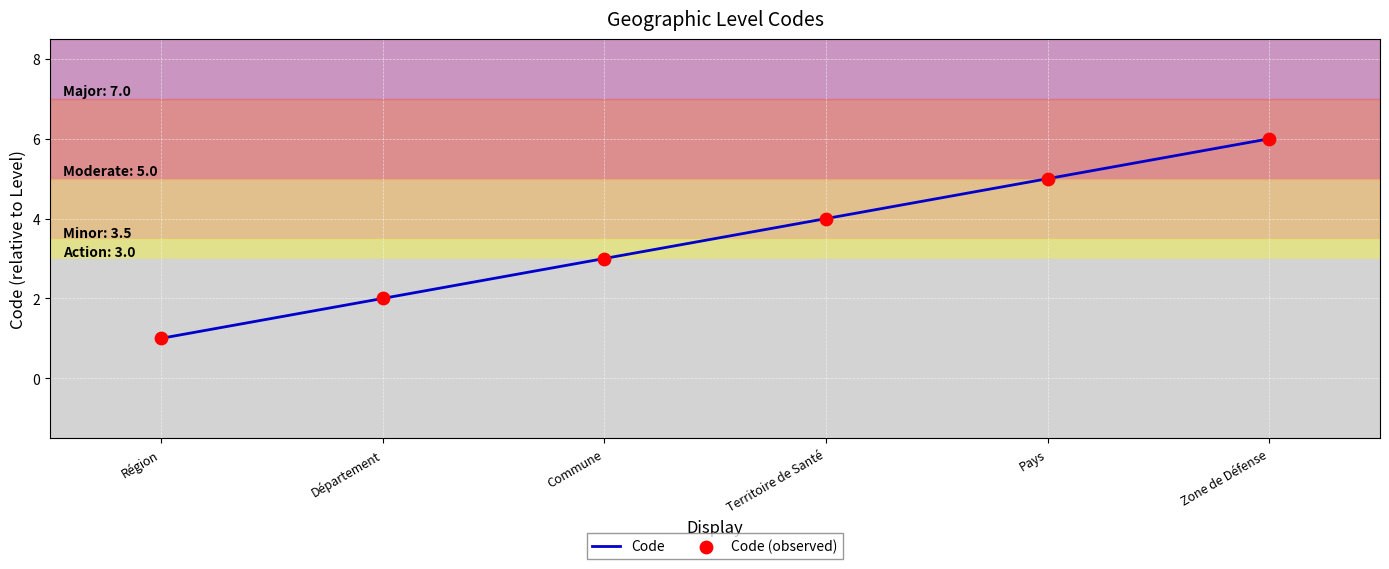

What value does the data have at Zone de Défense?

6